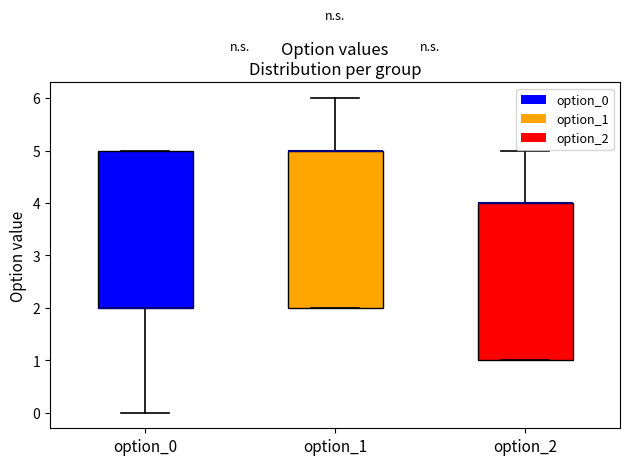

Reading left to right, read every box against the y-axis: the position of its median line, the range the box covers, and the ends of its whiskers. The values are not printed on the chart, so give them approximately, as read against the axis.

option_0: median 2 (drawn on the box's lower edge), box 2 to 5, whiskers 0 to 5
option_1: median 5 (drawn on the box's upper edge), box 2 to 5, whiskers 2 to 6
option_2: median 4 (drawn on the box's upper edge), box 1 to 4, whiskers 1 to 5